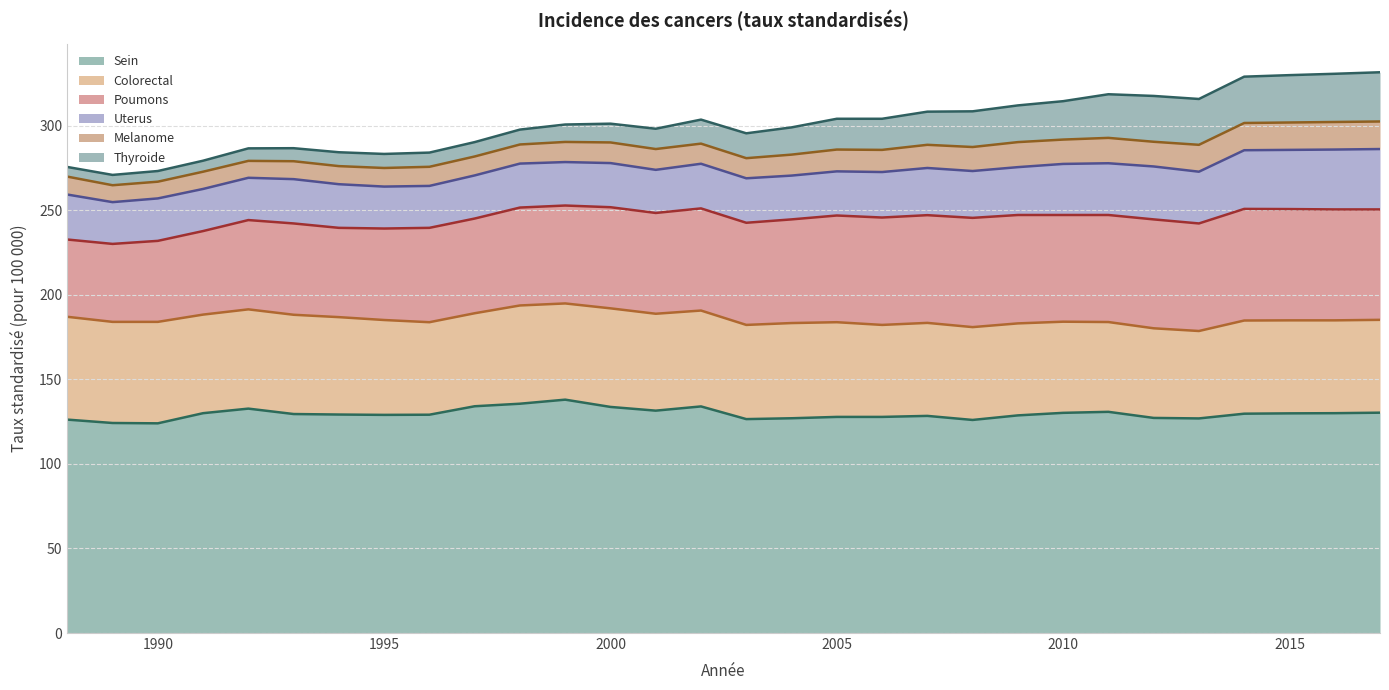

Reading right to left, transcribe all the data shown in this chart.

Sein: 130.3	130.0	129.9	129.7	126.9	127.2	130.8	130.2	128.7	126.0	128.4	127.8	127.8	127.0	126.5	134.0	131.5	133.7	138.0	135.6	134.1	129.1	129.0	129.2	129.5	132.7	130.0	124.0	124.2	126.2
Poumons: 65.3	65.6	65.8	66.0	63.6	64.4	63.3	63.1	64.1	64.6	63.7	63.5	63.1	61.3	60.4	60.4	59.6	59.8	57.9	57.9	56.0	55.8	54.1	52.8	54.0	52.8	49.4	47.9	46.1	45.7
Colorectal: 54.9	54.9	55.0	55.1	51.7	53.0	53.1	53.9	54.4	54.9	55.0	54.4	56.0	56.3	55.7	56.7	57.3	58.3	56.9	58.1	55.0	54.7	56.1	57.6	58.7	58.7	58.3	60.0	59.8	60.8
Uterus: 35.7	35.4	35.0	34.7	30.6	31.3	30.6	30.2	28.3	27.7	27.9	26.9	26.1	25.9	26.3	26.4	25.5	26.1	25.7	26.0	25.5	24.8	24.8	25.8	26.2	25.0	24.9	25.1	24.7	26.6
Melanome: 16.3	16.3	16.2	16.1	15.9	14.6	15.0	14.4	14.8	14.2	13.7	13.1	12.9	12.4	11.9	11.9	12.3	12.2	11.9	11.3	11.2	11.3	11.0	10.7	10.6	10.0	10.2	9.9	10.0	10.6
Thyroide: 29.1	28.5	28.0	27.4	27.1	27.1	25.8	22.7	21.7	21.1	19.6	18.4	18.2	16.1	14.7	14.2	12.0	11.1	10.3	8.8	8.5	8.4	8.3	8.2	7.7	7.4	6.5	6.3	6.1	5.7